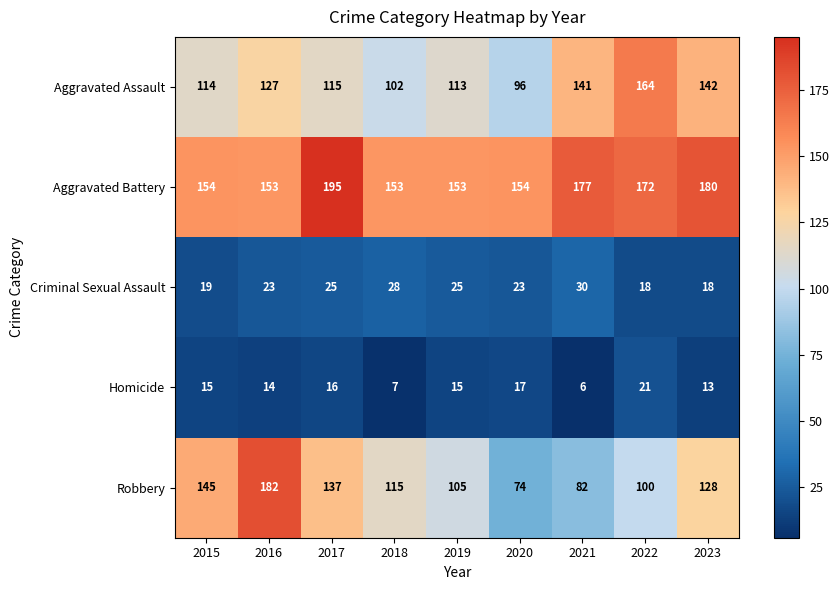

At which category is the sum across all series the highest?

2016